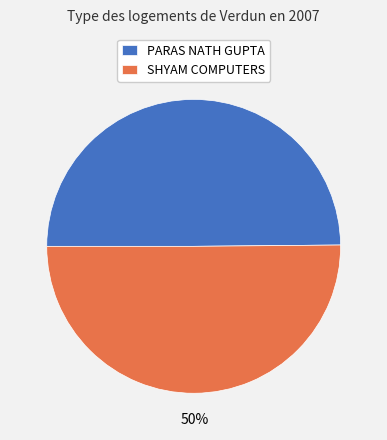

To the nearest percent, what is the average slice percentage?

50%